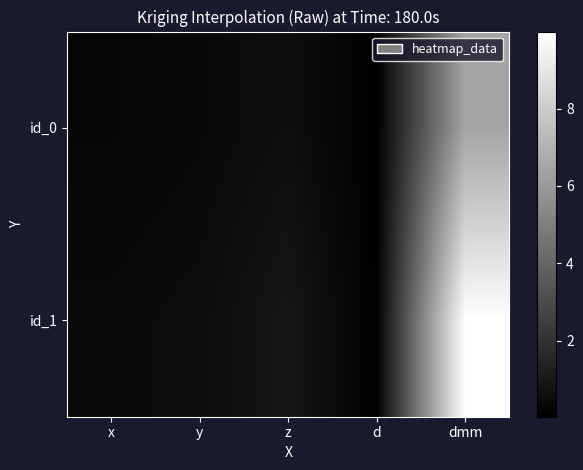

How many data points does each series have?

5